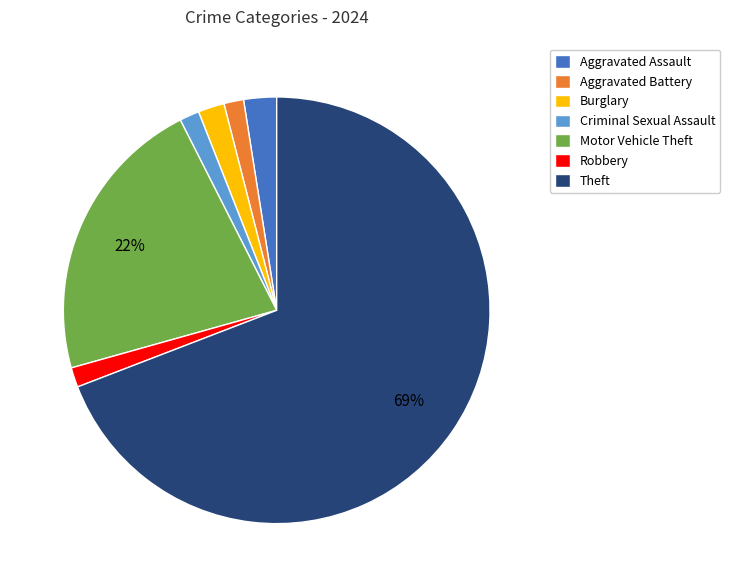

Which category has the biggest portion of the pie?

Theft